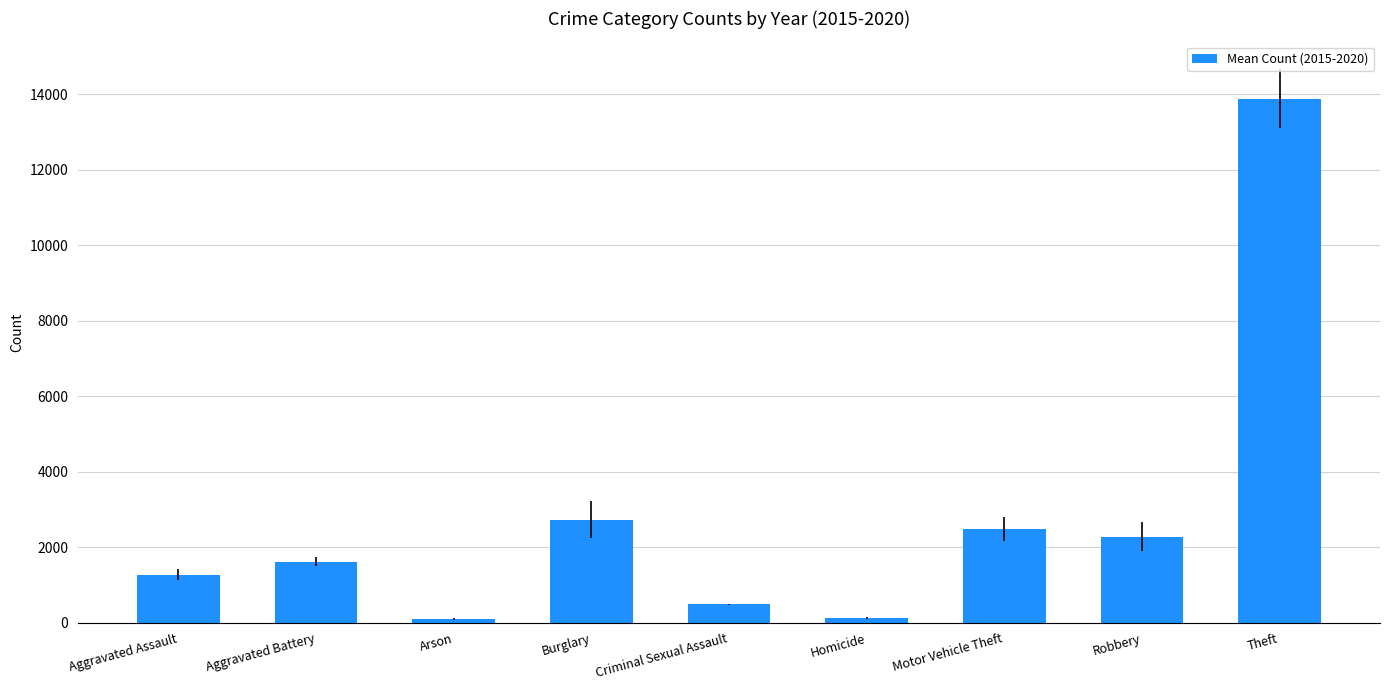

Which label corresponds to the largest value in the chart?

Theft